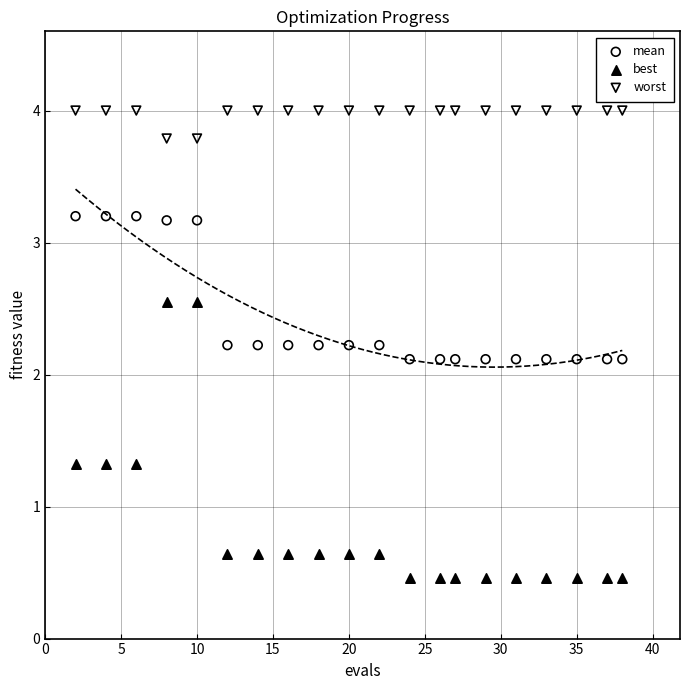

Which series contains the highest Y value?

worst